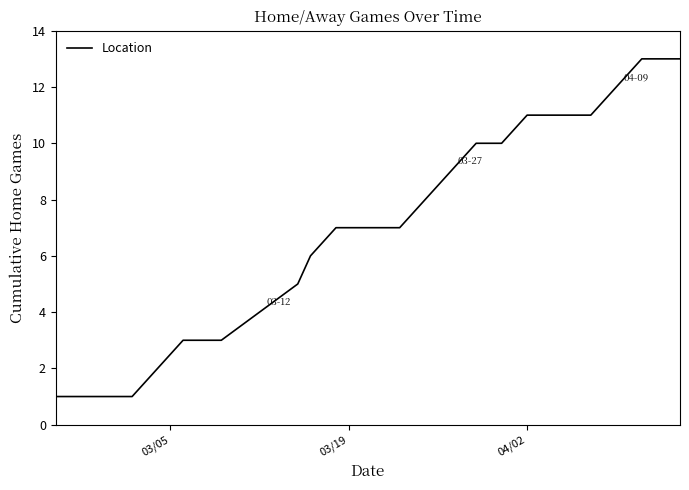

What is the difference between the maximum and minimum values?

12